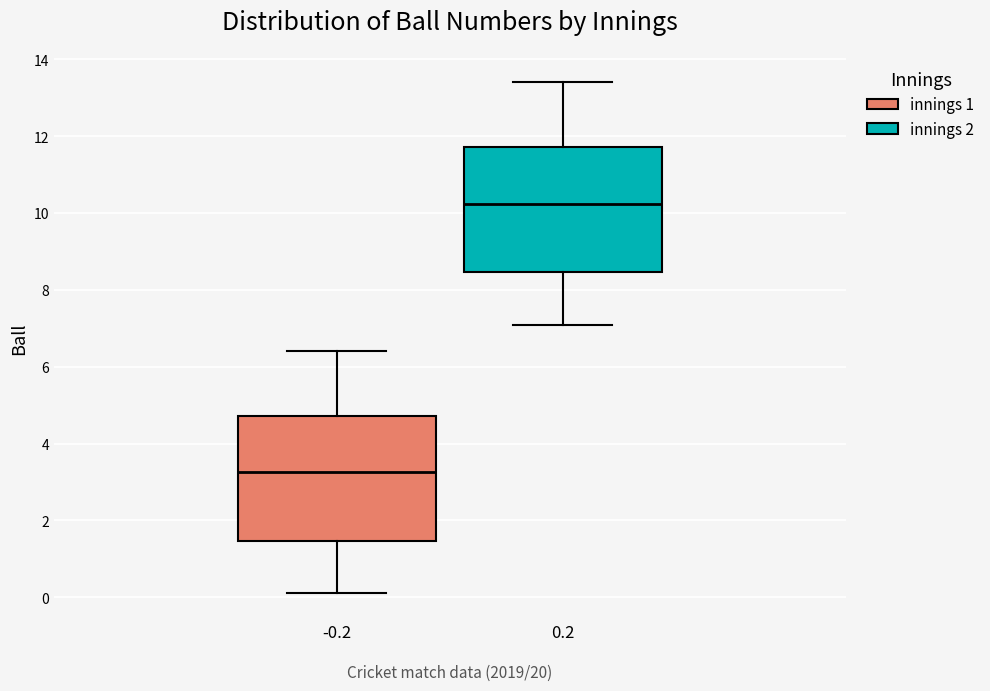

Reading left to right, read every box against the y-axis: the position of its median line, the range the box covers, and the ends of its whiskers. The values are not printed on the chart, so give them approximately, as read against the axis.

-0.2: median 3.2, box 1.4 to 4.8, whiskers 0.2 to 6.4
0.2: median 10.2, box 8.4 to 11.8, whiskers 7.2 to 13.4